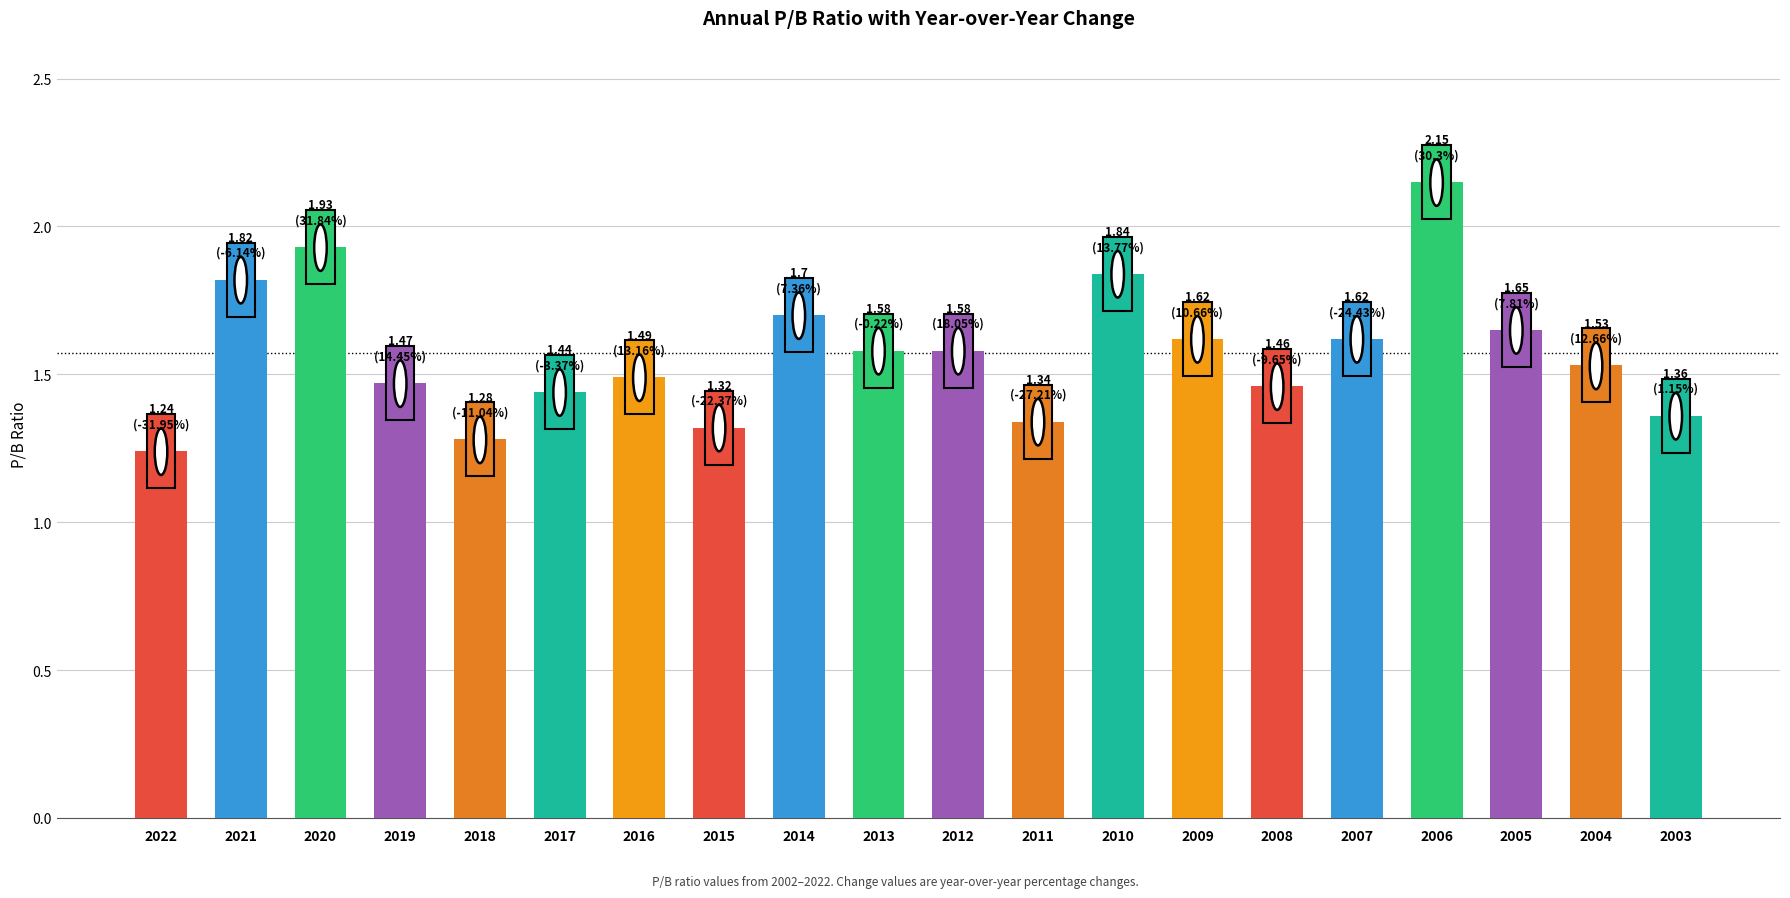

What is the sum of the values at 2011 and 2016?

2.8